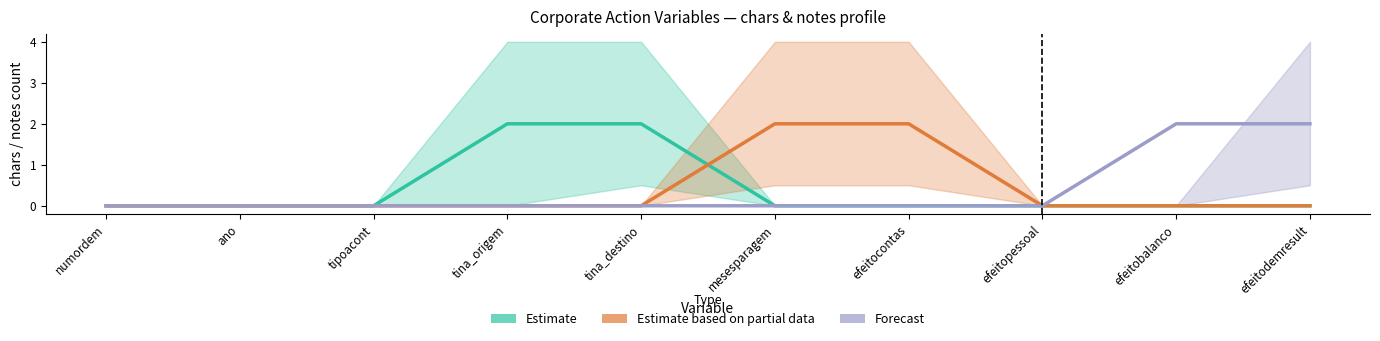

List the labels in order of Forecast value, largest first.

efeitobalanco, efeitodemresult, numordem, ano, tipoacont, tina_origem, tina_destino, mesesparagem, efeitocontas, efeitopessoal